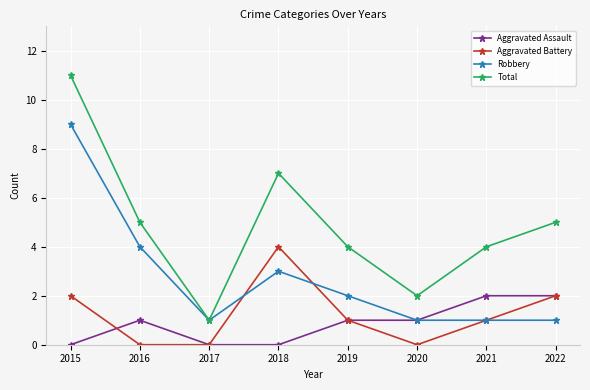

Which series has the largest total across all categories?

Total